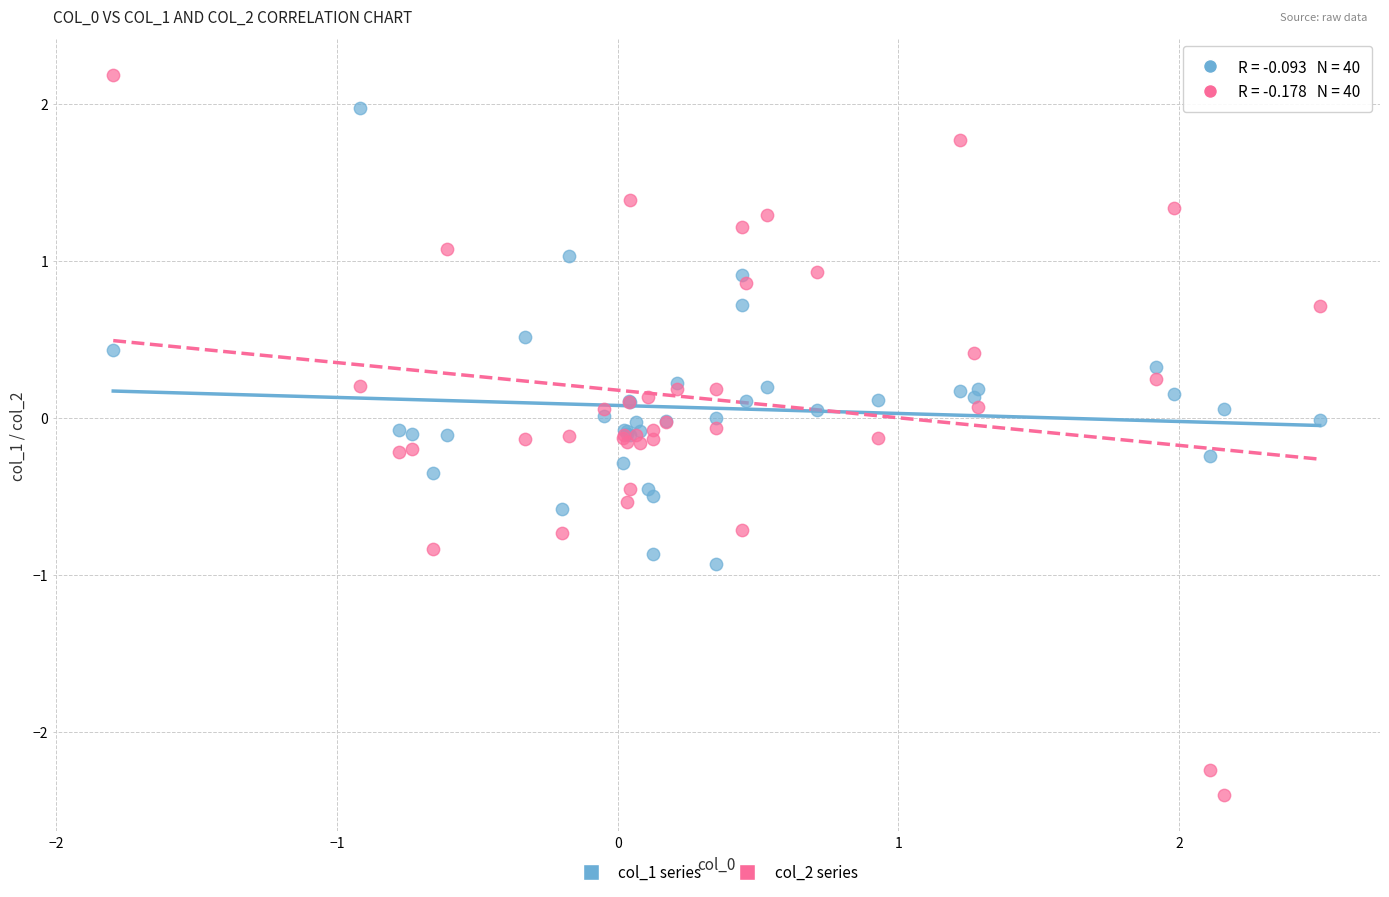

Which series reaches the maximum Y coordinate?

col_2 series